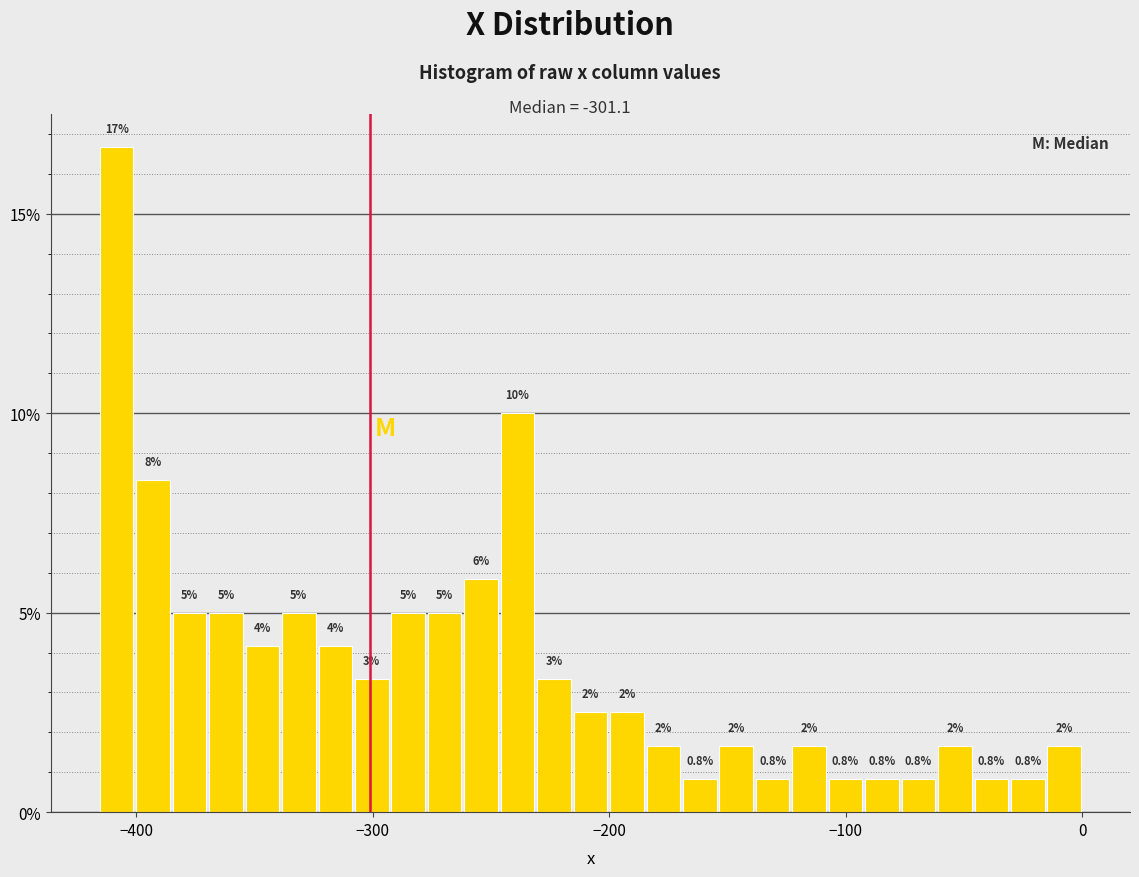

Read against the x-axis, roughly where is the centre of the tallest bar?

-410